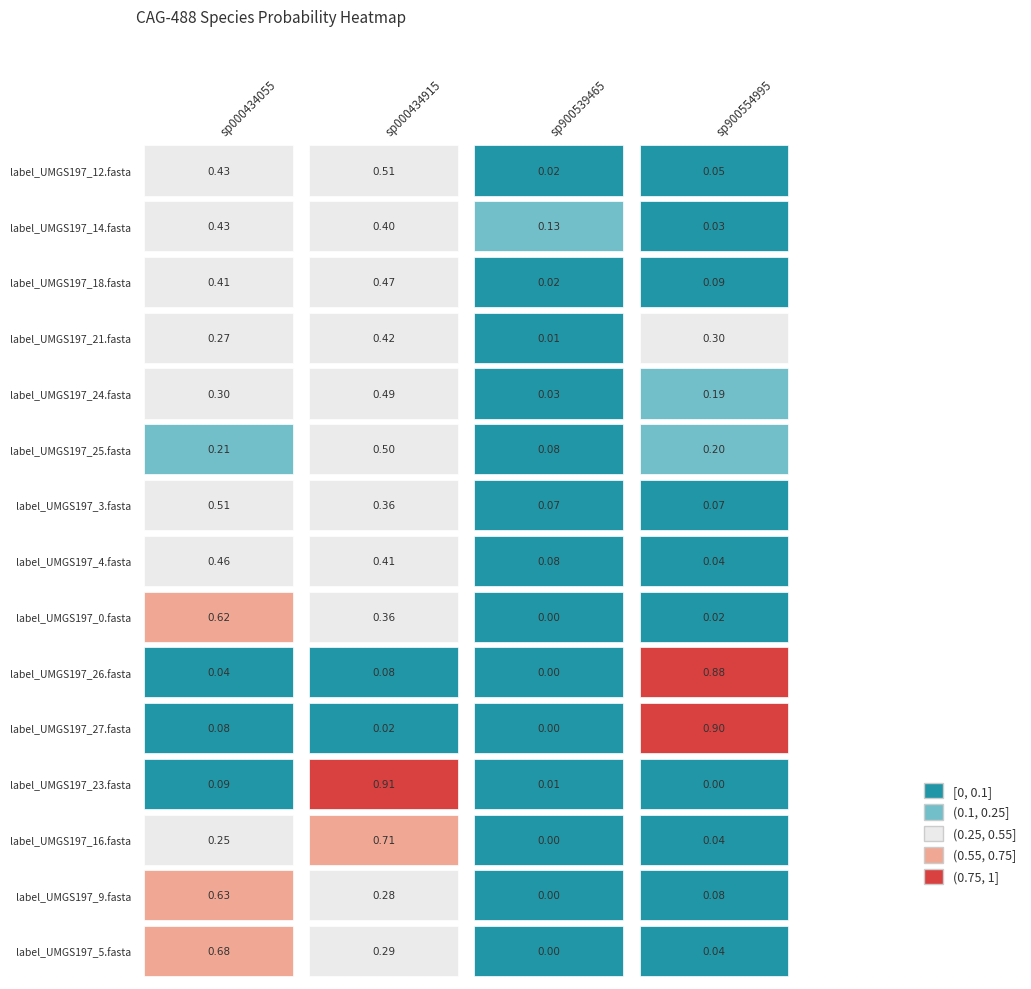

Which category has the highest value in the label_UMGS197_24.fasta series?

s__CAG-488 sp000434915